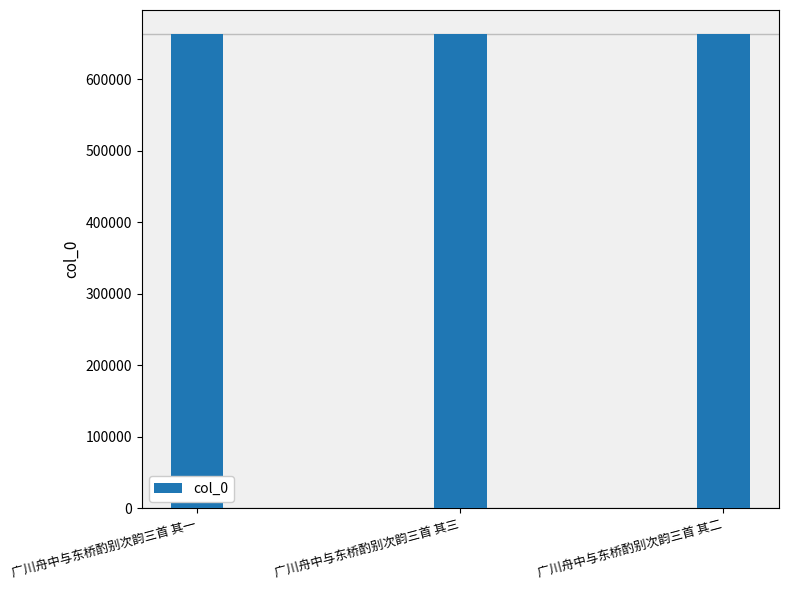

What is the value of the 1st bar from the left?

663714